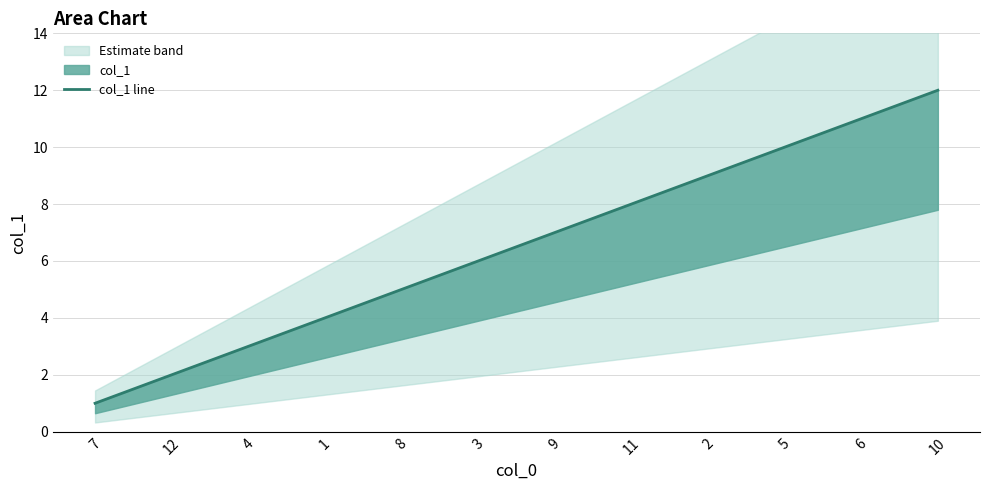

Does the chart display data point markers on the line(s)?

No